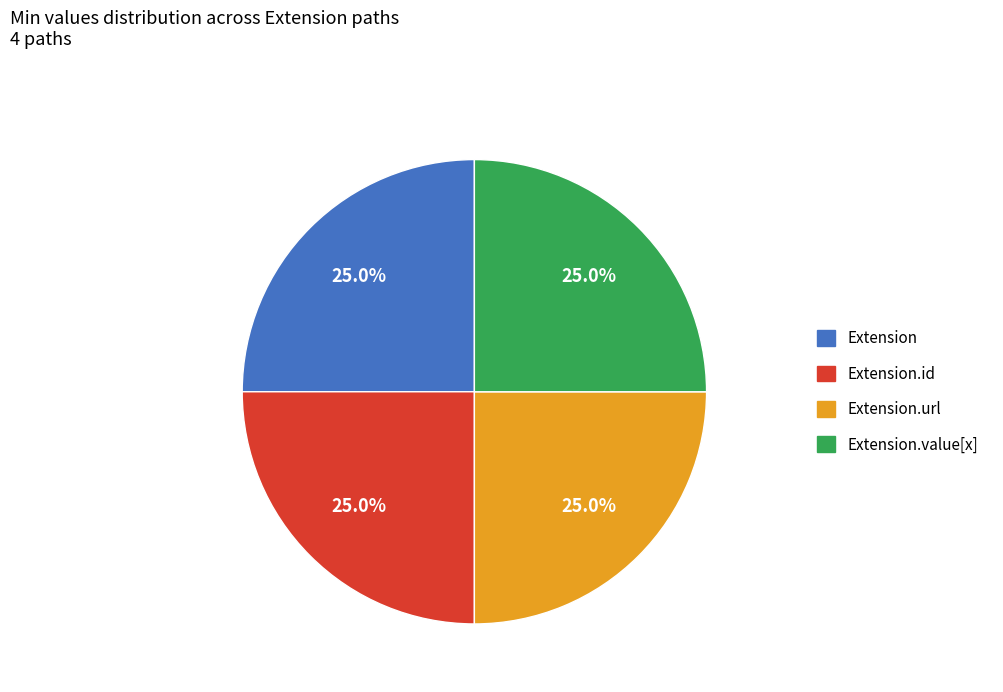

How many slices are in this pie chart?

4